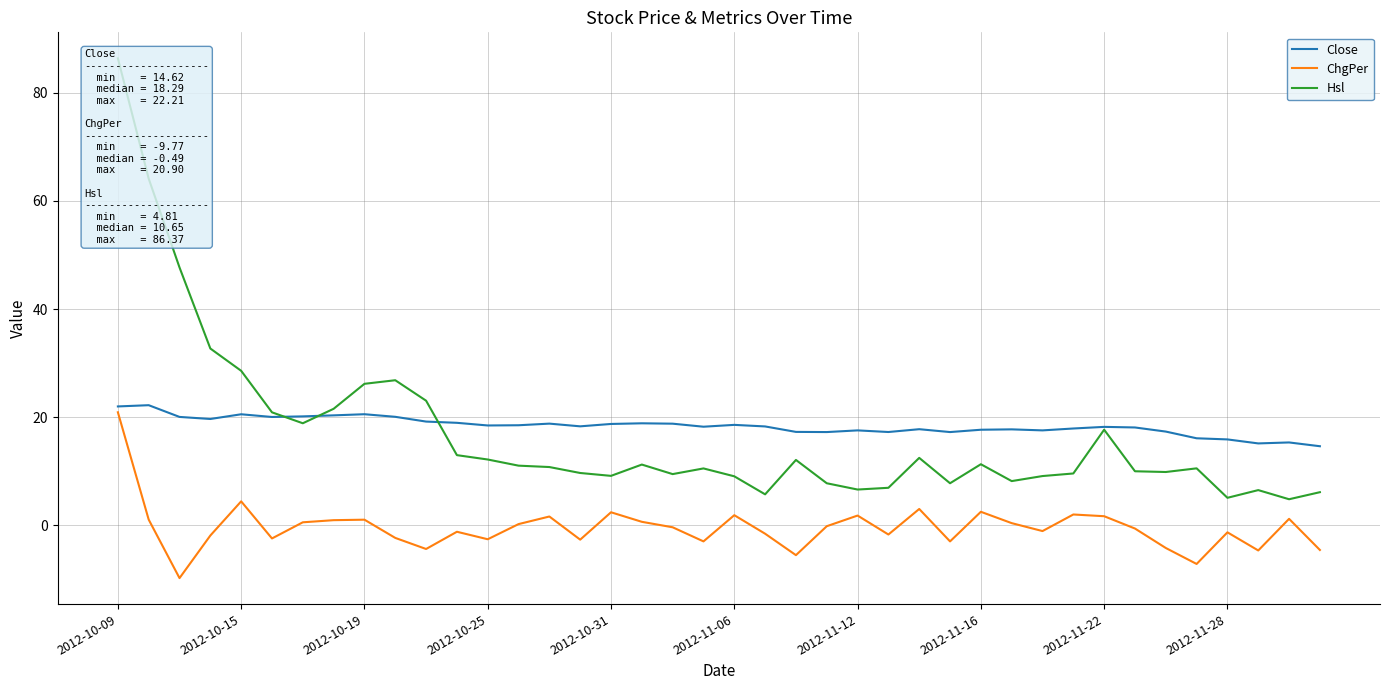

How many values in ChgPer are above zero?

18